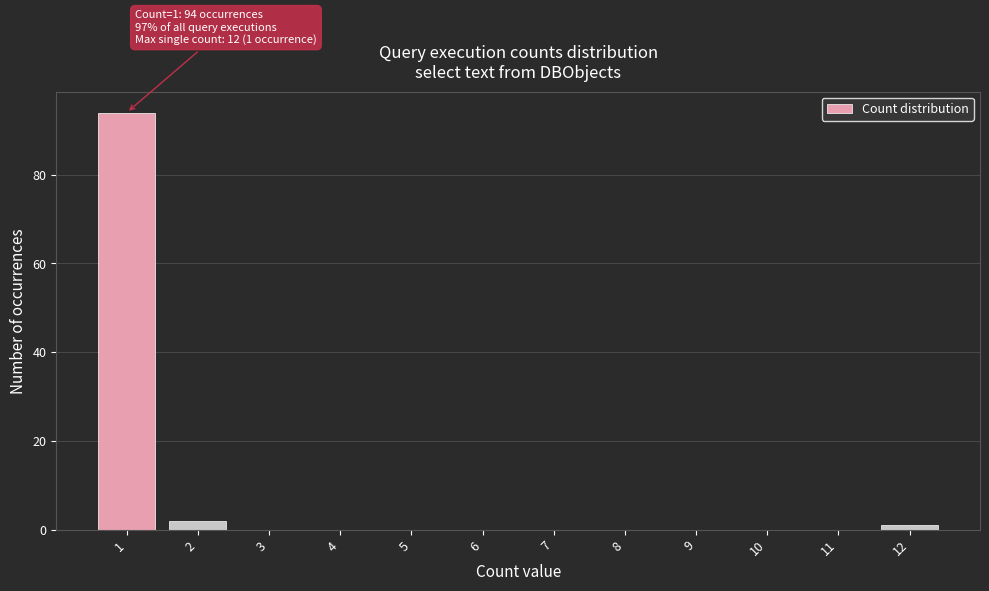

Over which range of the x-axis is the bar tallest?

0.5 to 1.5